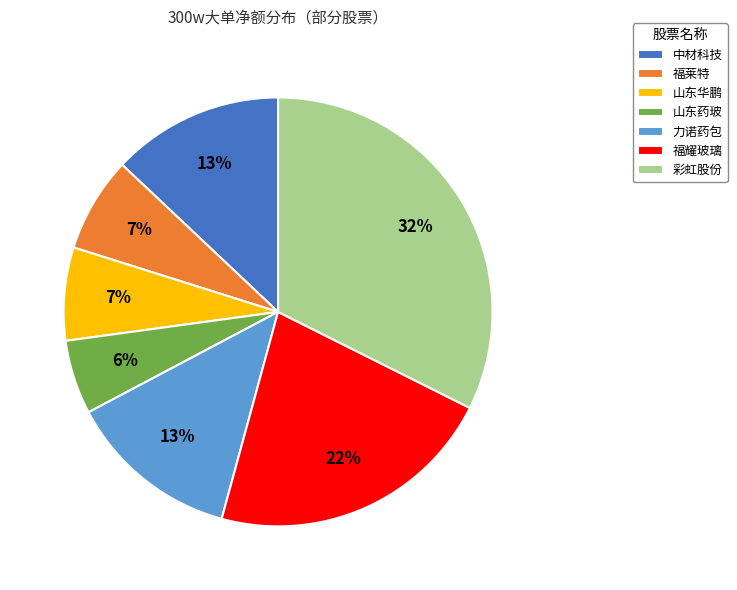

Between 山东药玻 and 山东华鹏, which is larger?

山东华鹏